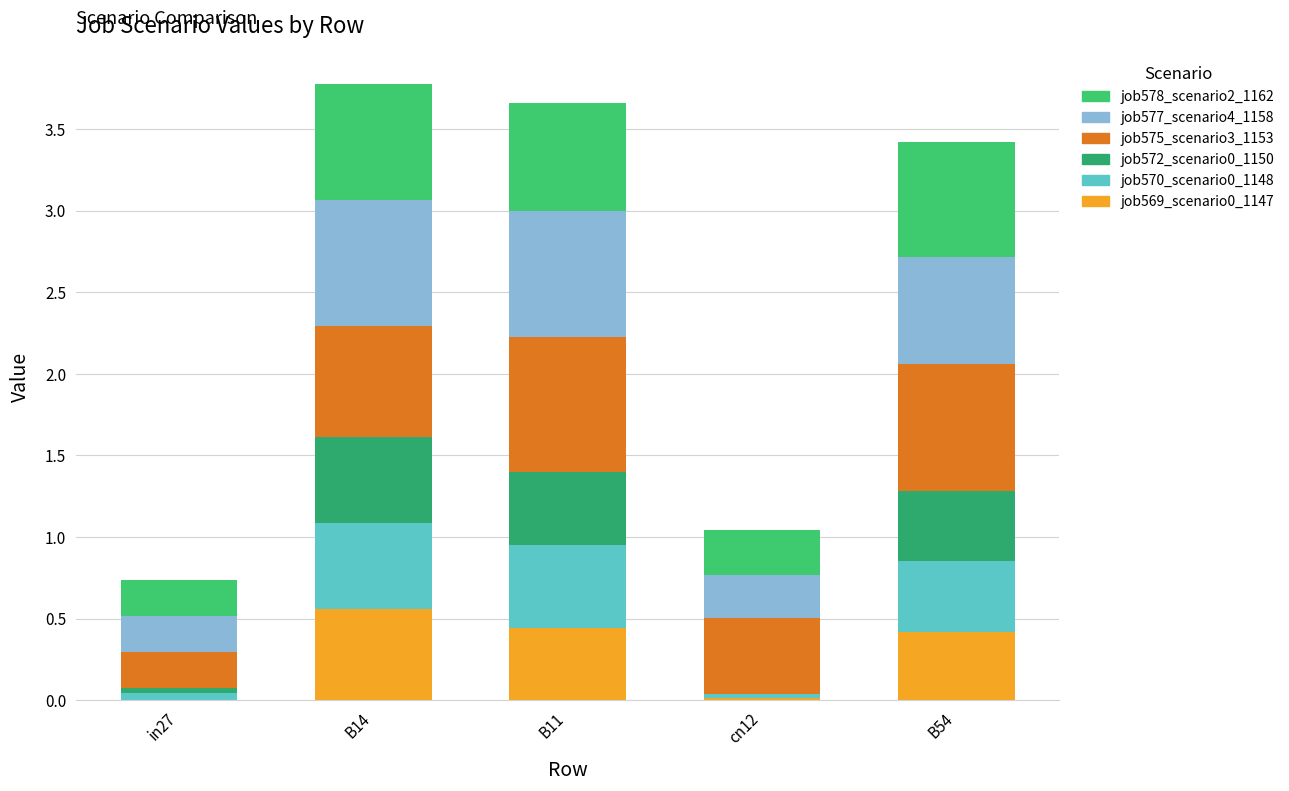

Does the chart contain stacked bars?

Yes